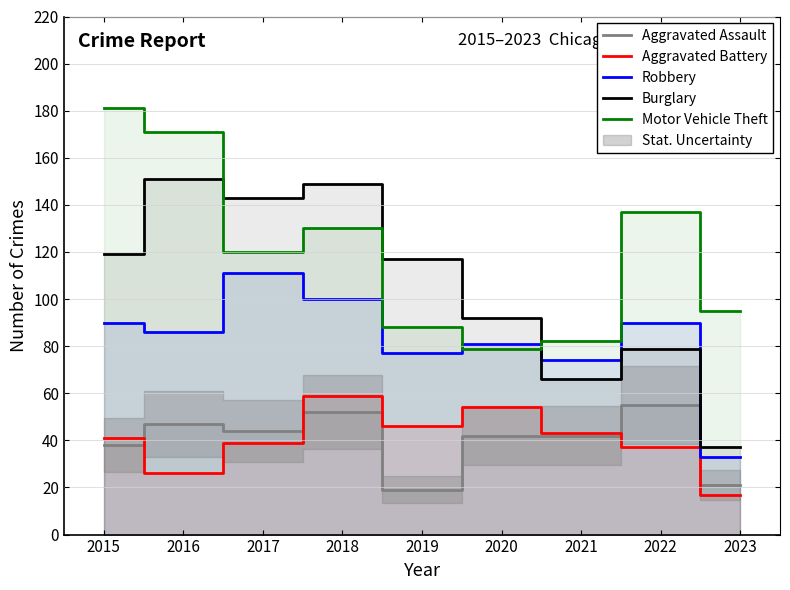

In Aggravated Battery, how many points are higher than both neighbors (excluding endpoints)?

2